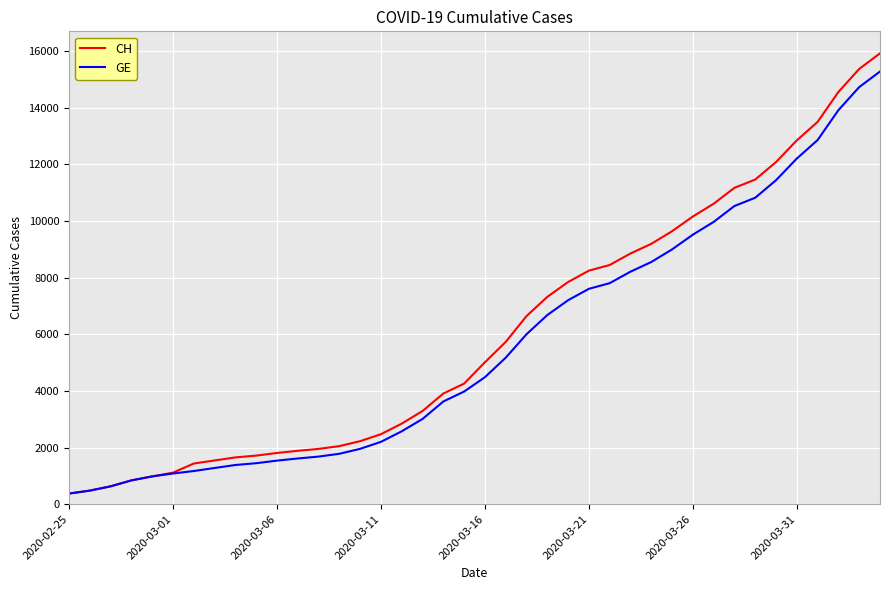

What is the smallest value displayed?

375